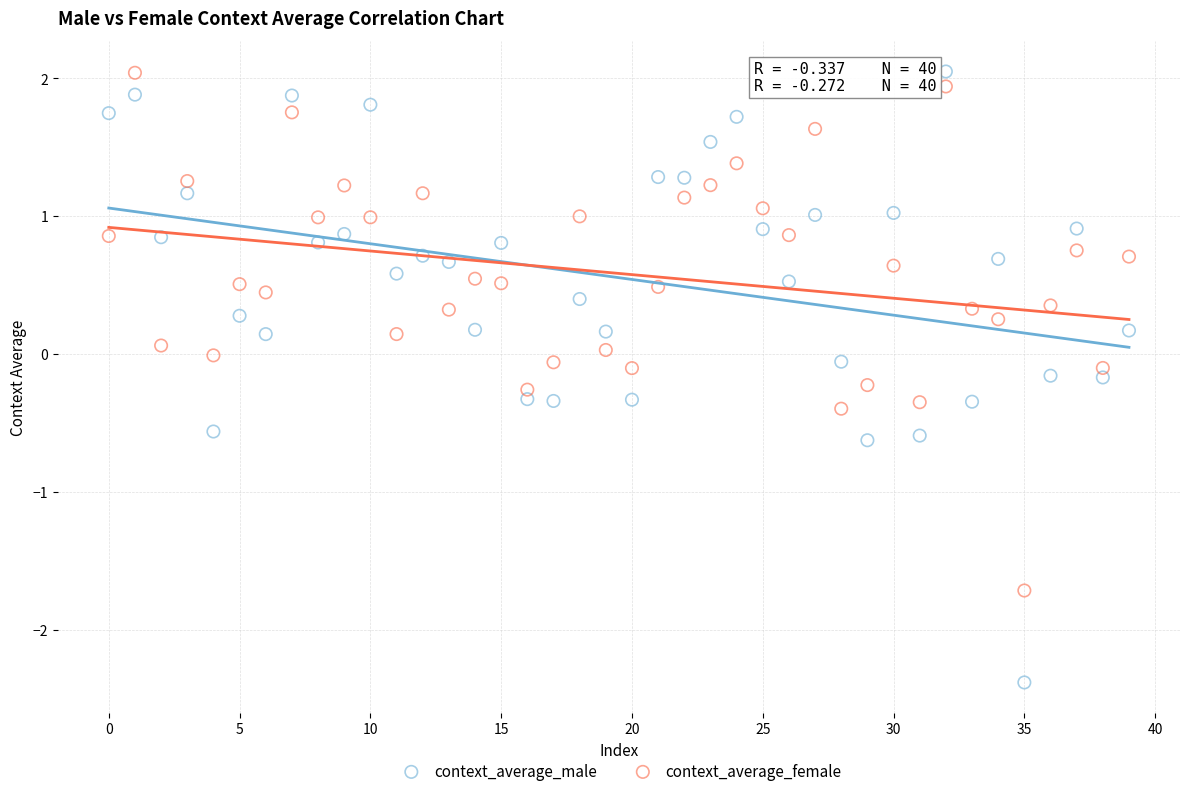

Which series has the widest spread of Y values?

context_average_male